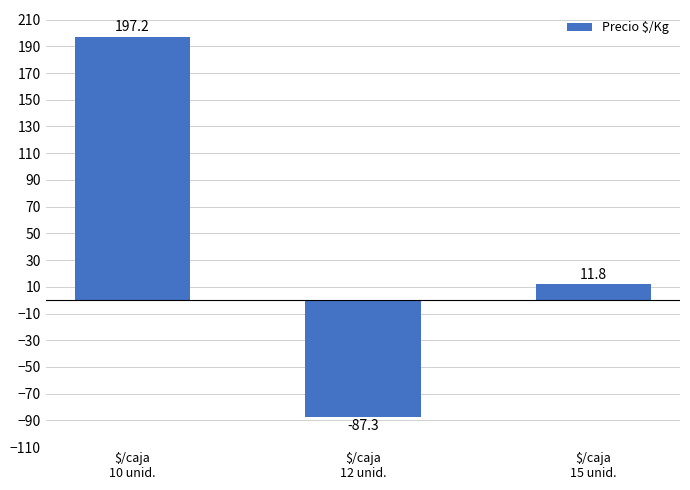

What is the average value?

40.6